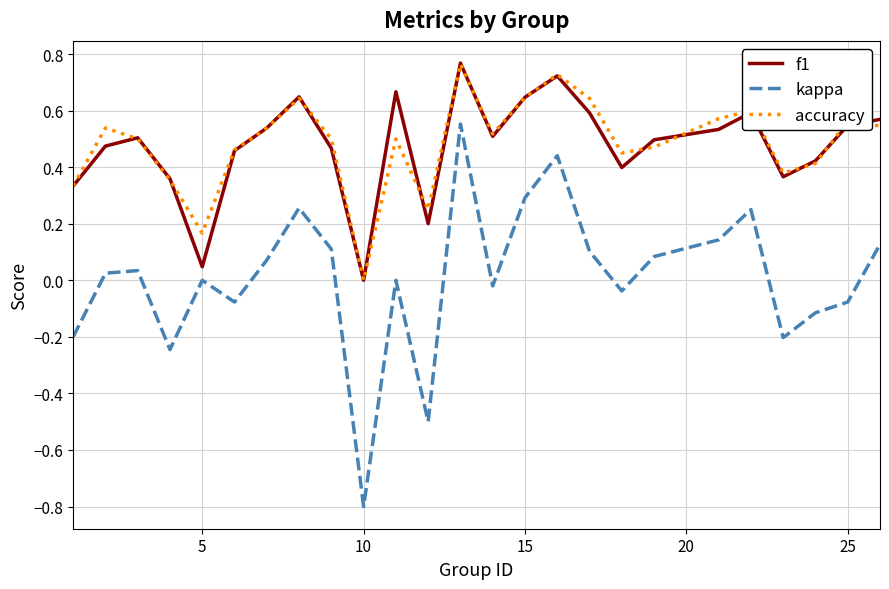

True or false: f1 and accuracy intersect in this chart.

True